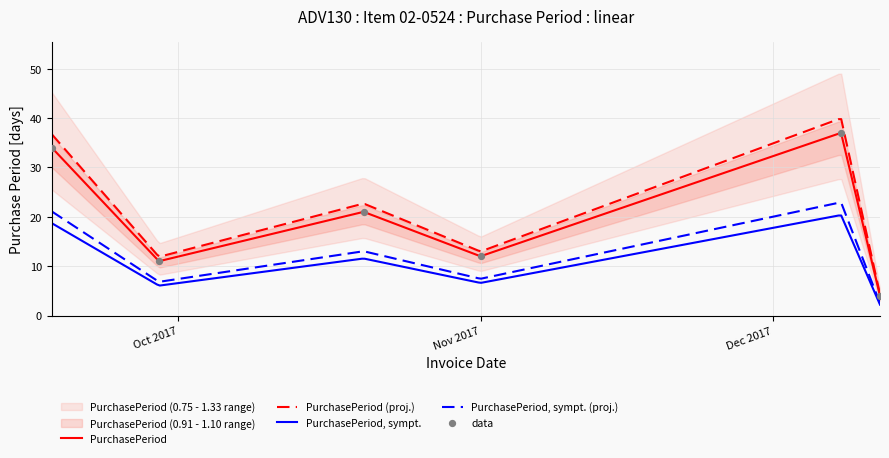

True or false: PurchasePeriod and PurchasePeriod, sympt. (proj.) intersect in this chart.

False